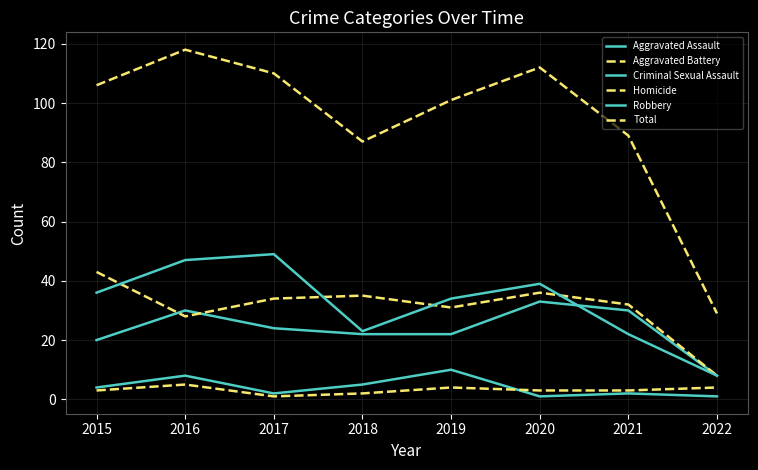

How many lines are shown in the chart?

6